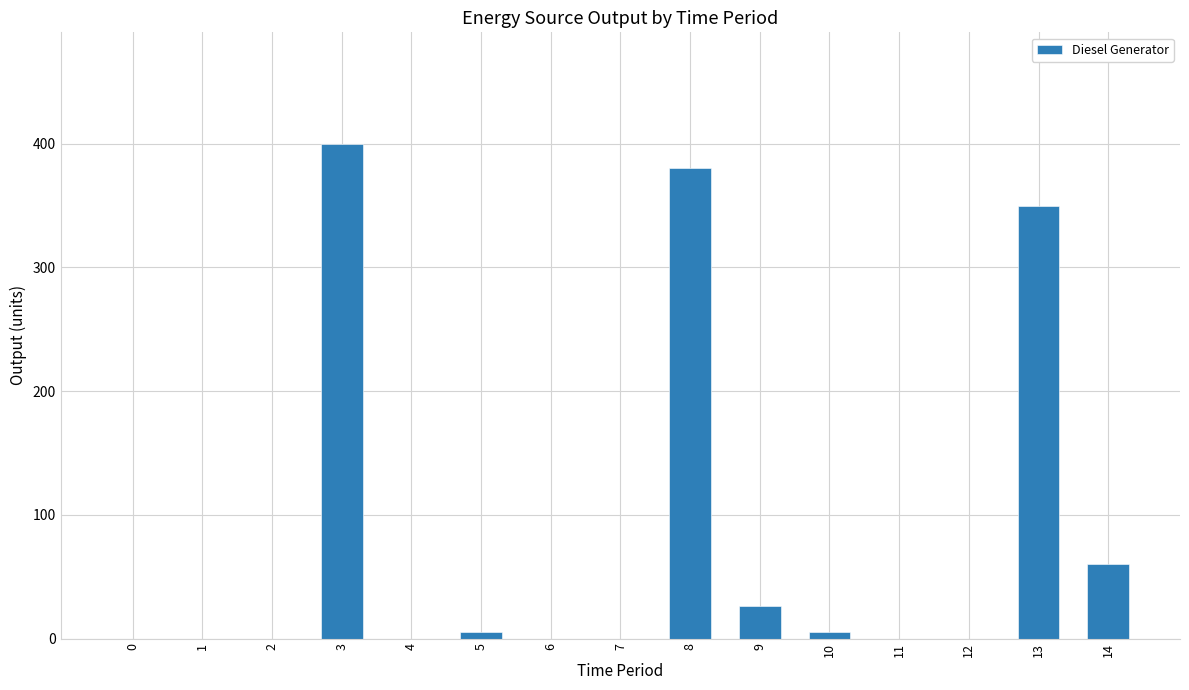

How many values exceed 0?

7